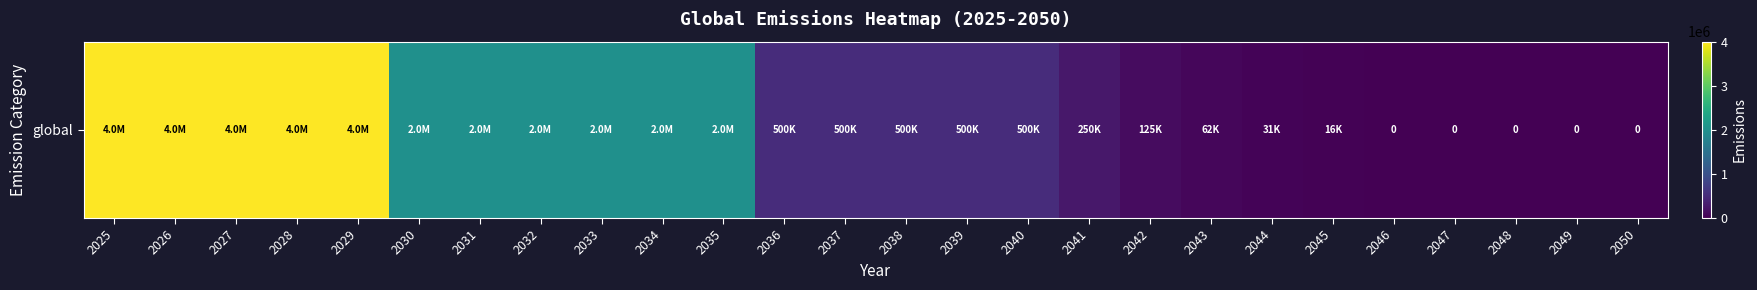

Count the number of values greater than 500000.

11